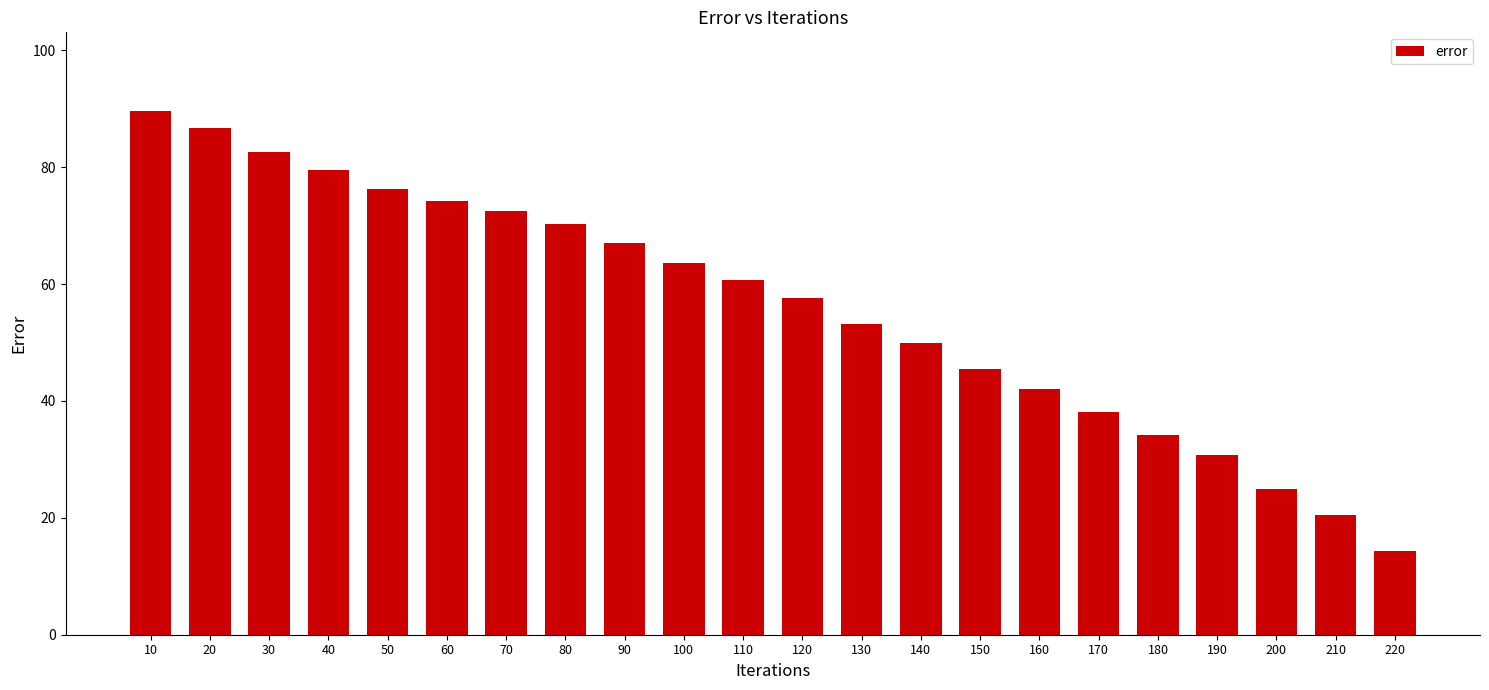

What is the difference between the maximum and second lowest values?

69.1